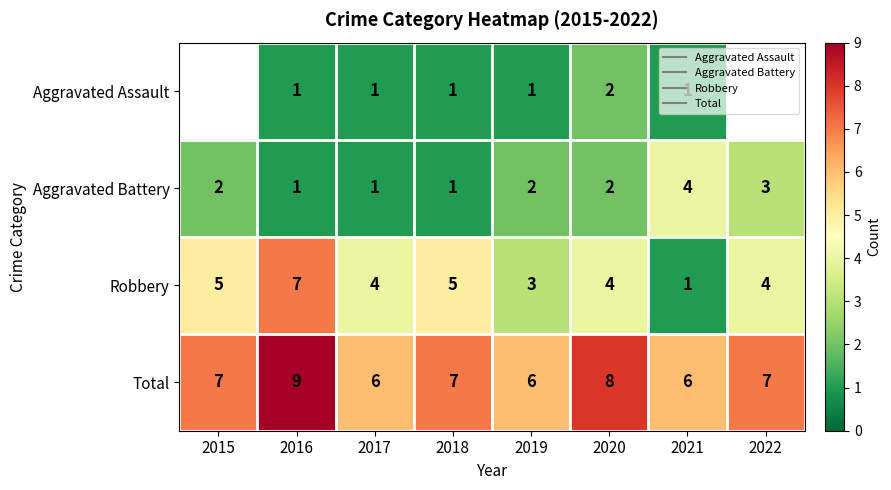

The value of Robbery at 2020 is 4.0. True or false?

True